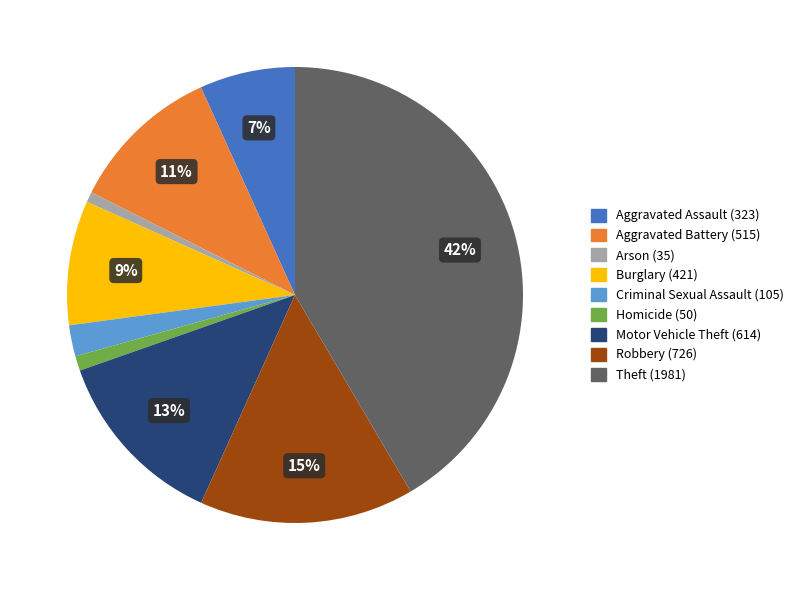

To the nearest percent, what percentage of the pie is Robbery?

15%